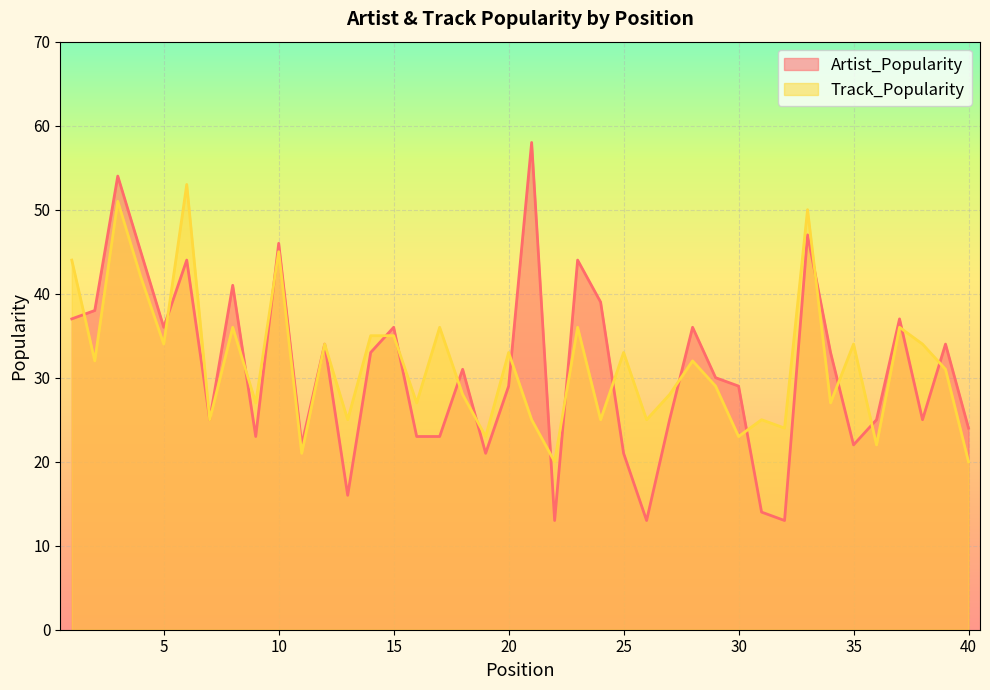

What is the sum of all Artist_Popularity values?

1239